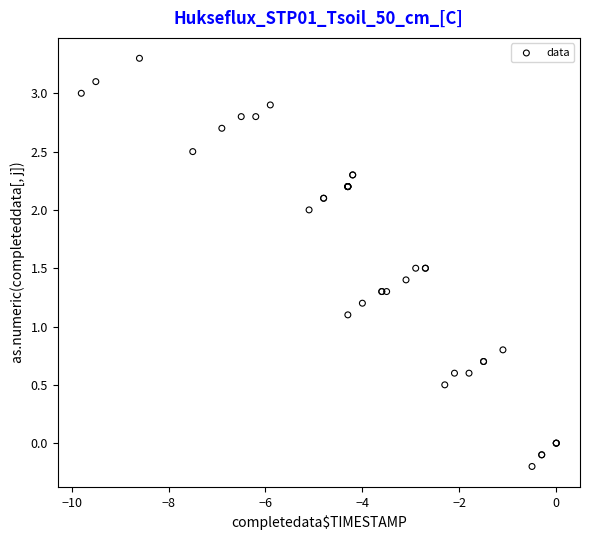

What Y value in the scatter plot is closest to 1?

1.1